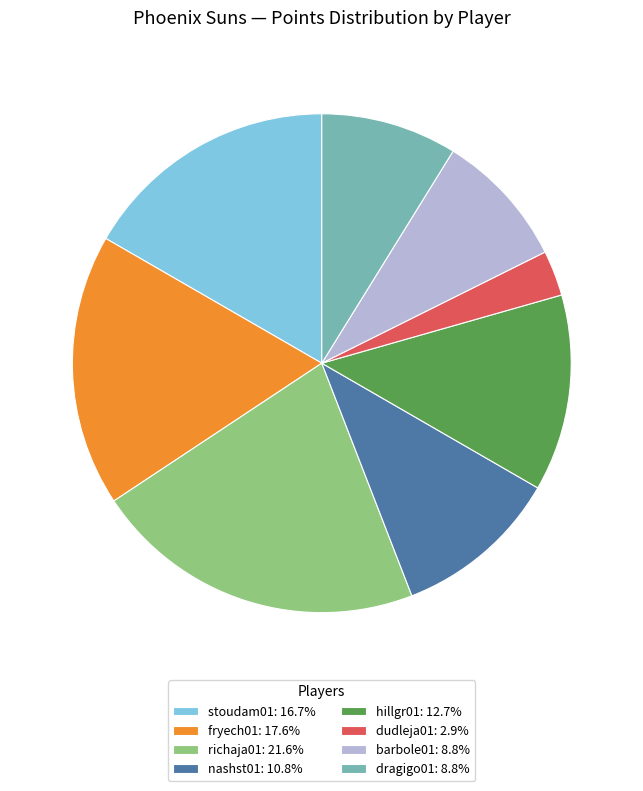

Combined, do stoudam01: 16.7% and dudleja01: 2.9% account for over 50%?

No